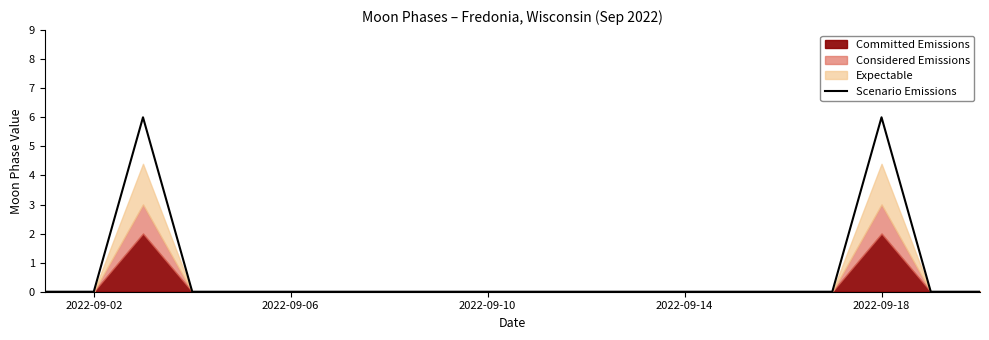

What is the label of the 4th point from the left?

2022-09-14